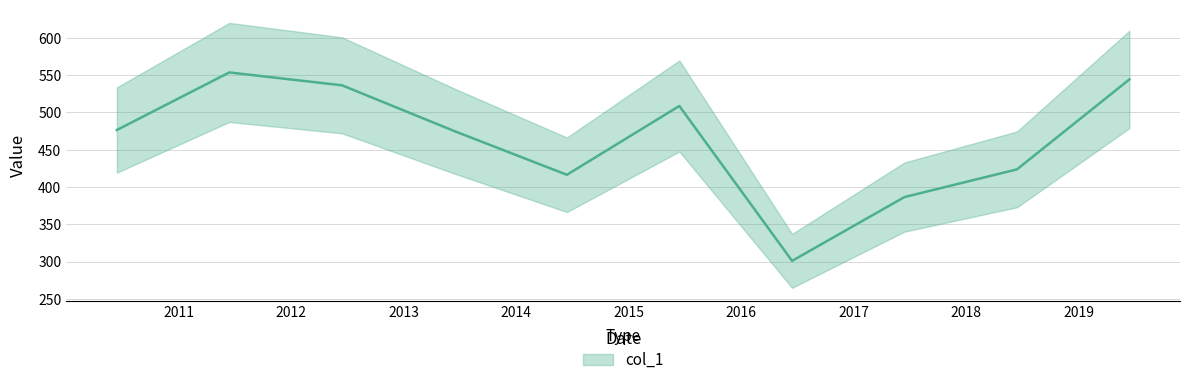

What is the value of the 4th point from the left?

475.0